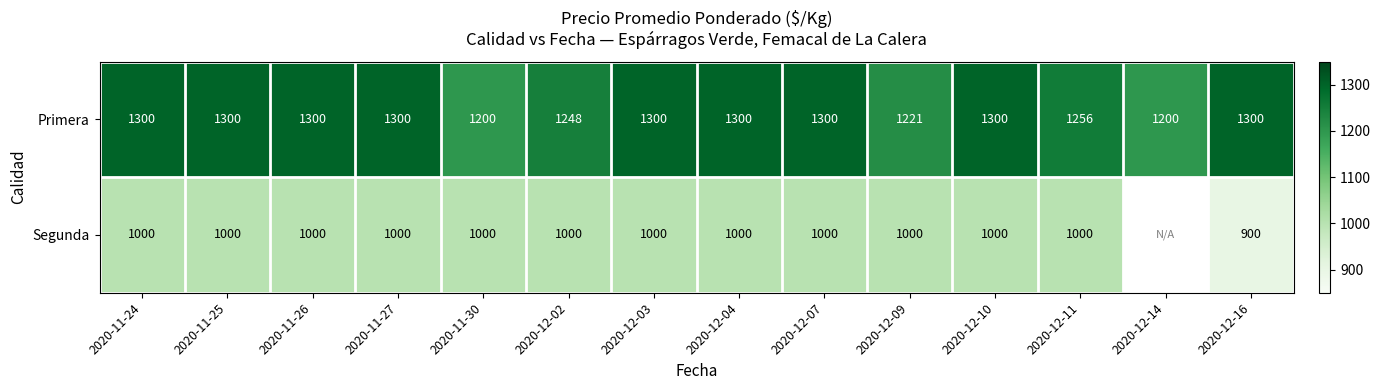

At 2020-11-30, list the series in order from largest to smallest.

Primera, Segunda